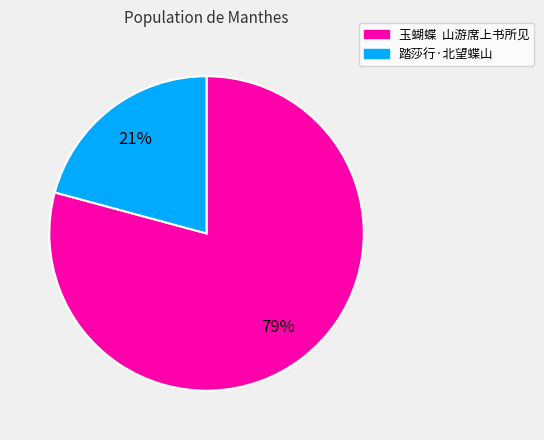

The 踏莎行·北望蝶山 slice represents 11% of the pie. True or false?

False